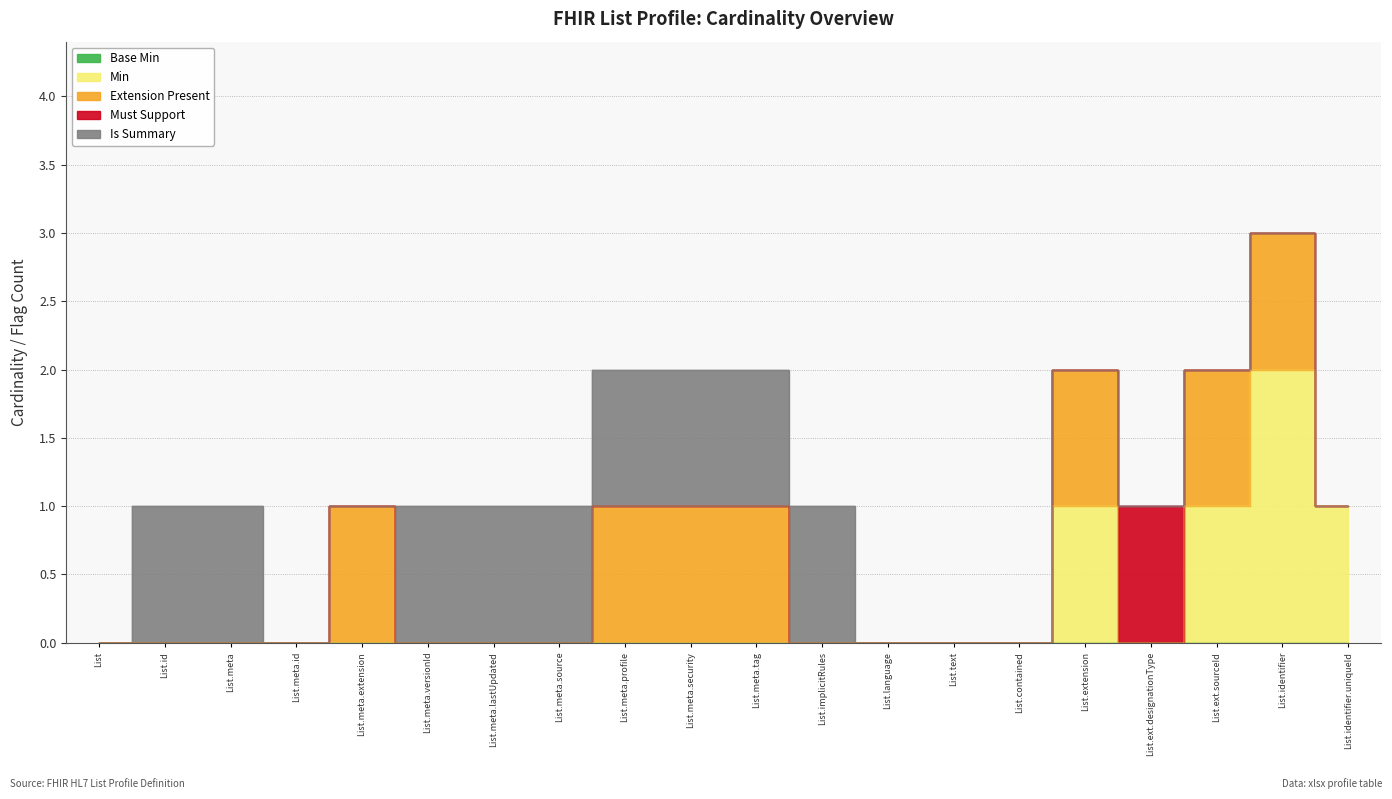

How many data points does each series have?

20